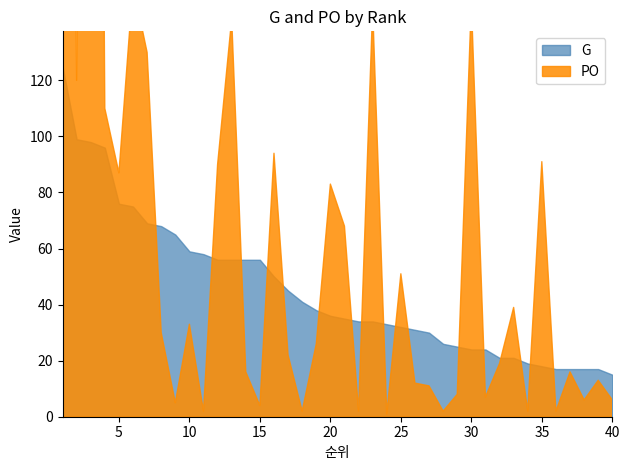

At 1, list the series in order from largest to smallest.

PO, G